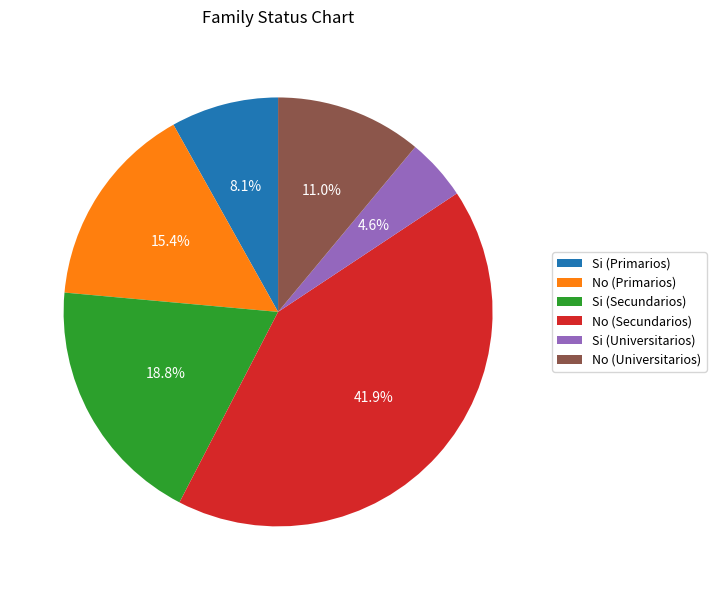

Approximately how many times larger is the value at Si (Universitarios) compared to No (Universitarios)?

0.4